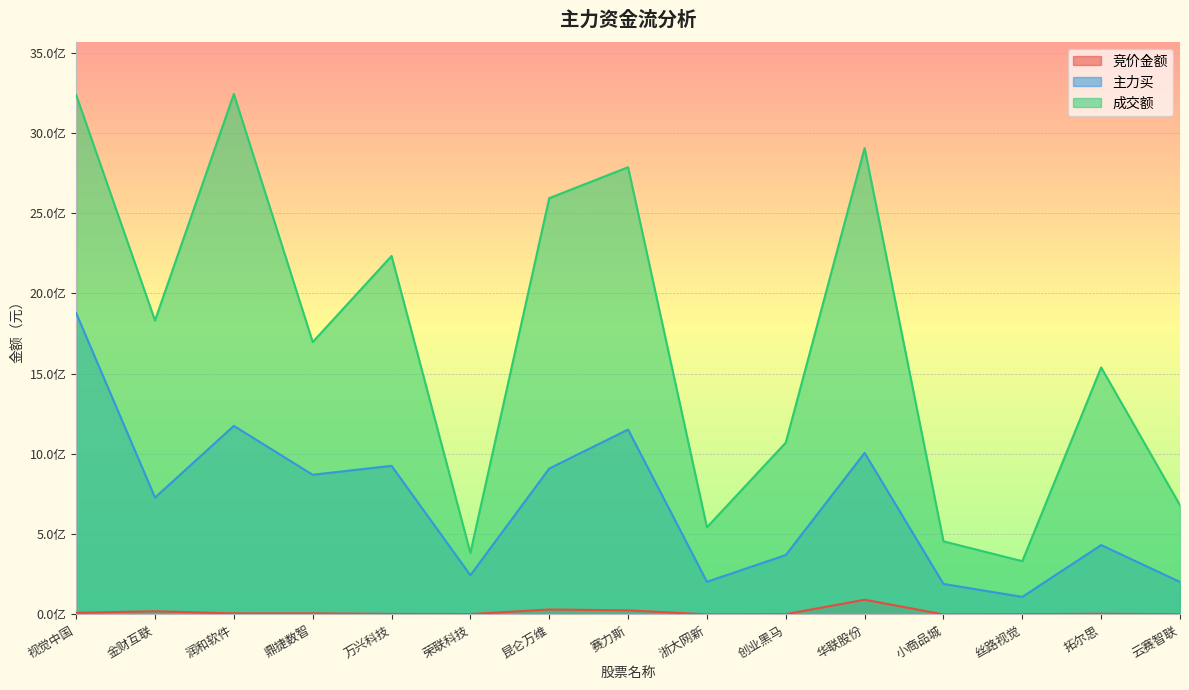

What is the sum of all 成交额 values?

25534007621